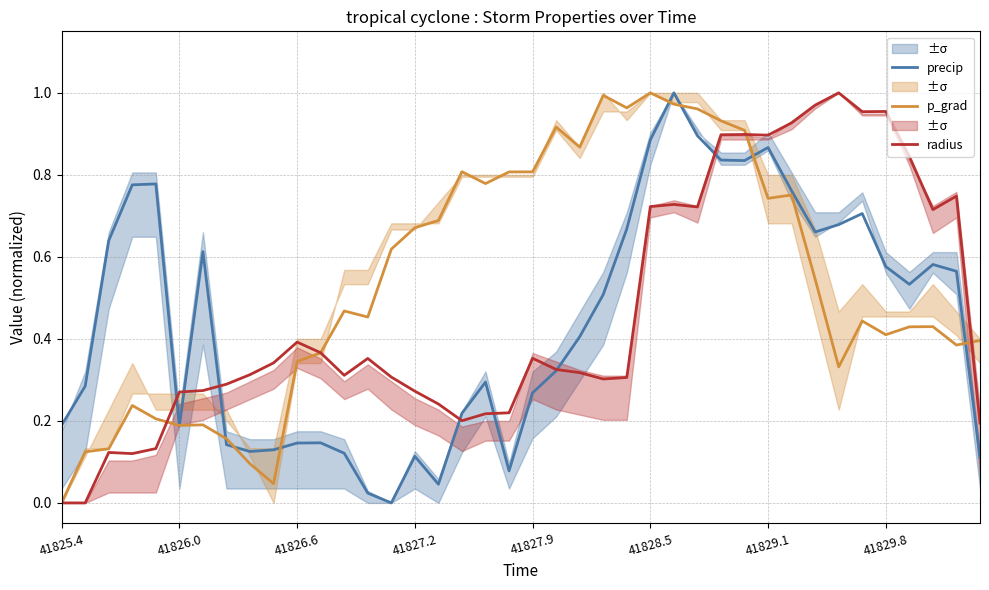

Rank the series at 26 from lowest to highest value.

radius, p_grad, precip